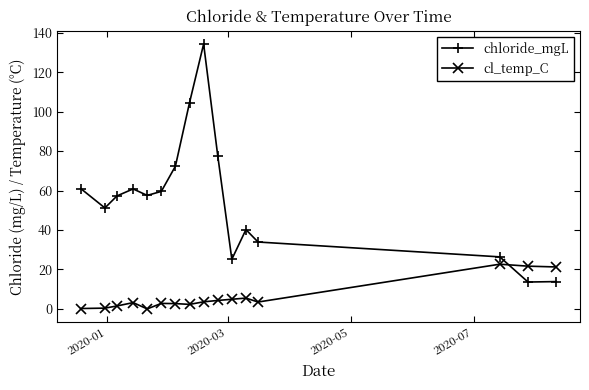

What is the average value of the cl_temp_C series?

6.2